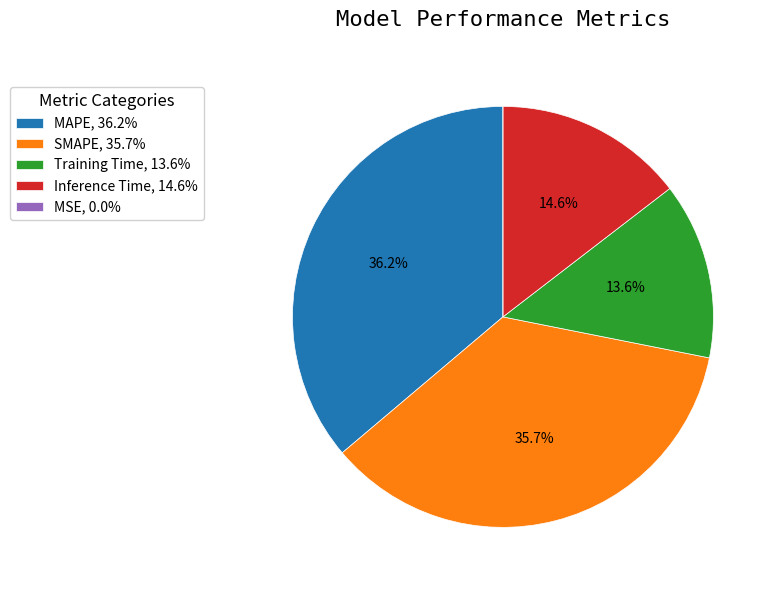

Between Training Time, 13.6% and MAPE, 36.2%, which is larger?

MAPE, 36.2%